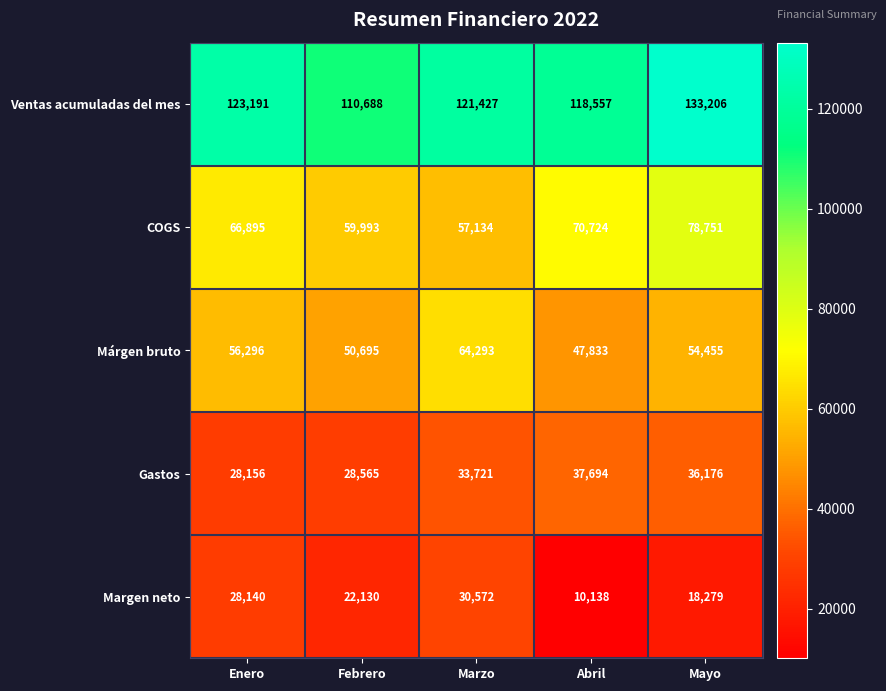

At which label is Márgen bruto closest to 56063?

Enero